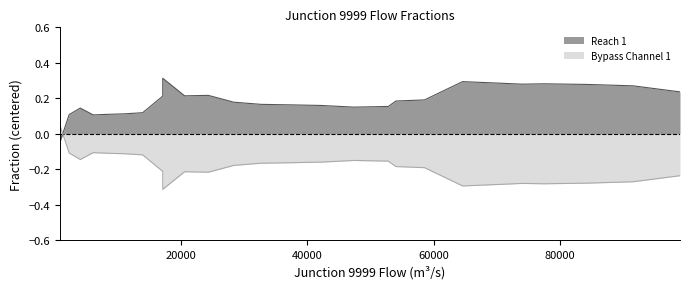

Count the Bypass Channel 1 values in the range 0 to 1.

1